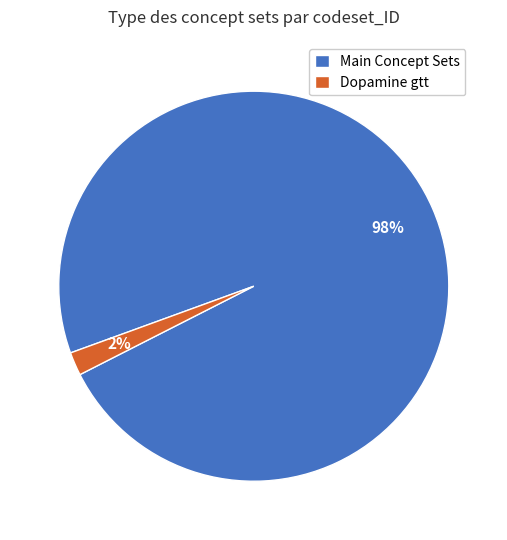

Do Main Concept Sets and Dopamine gtt together represent more than half of the pie?

Yes